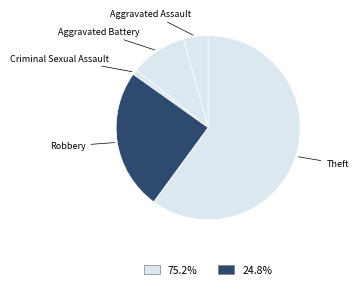

How many slices are in this pie chart?

5